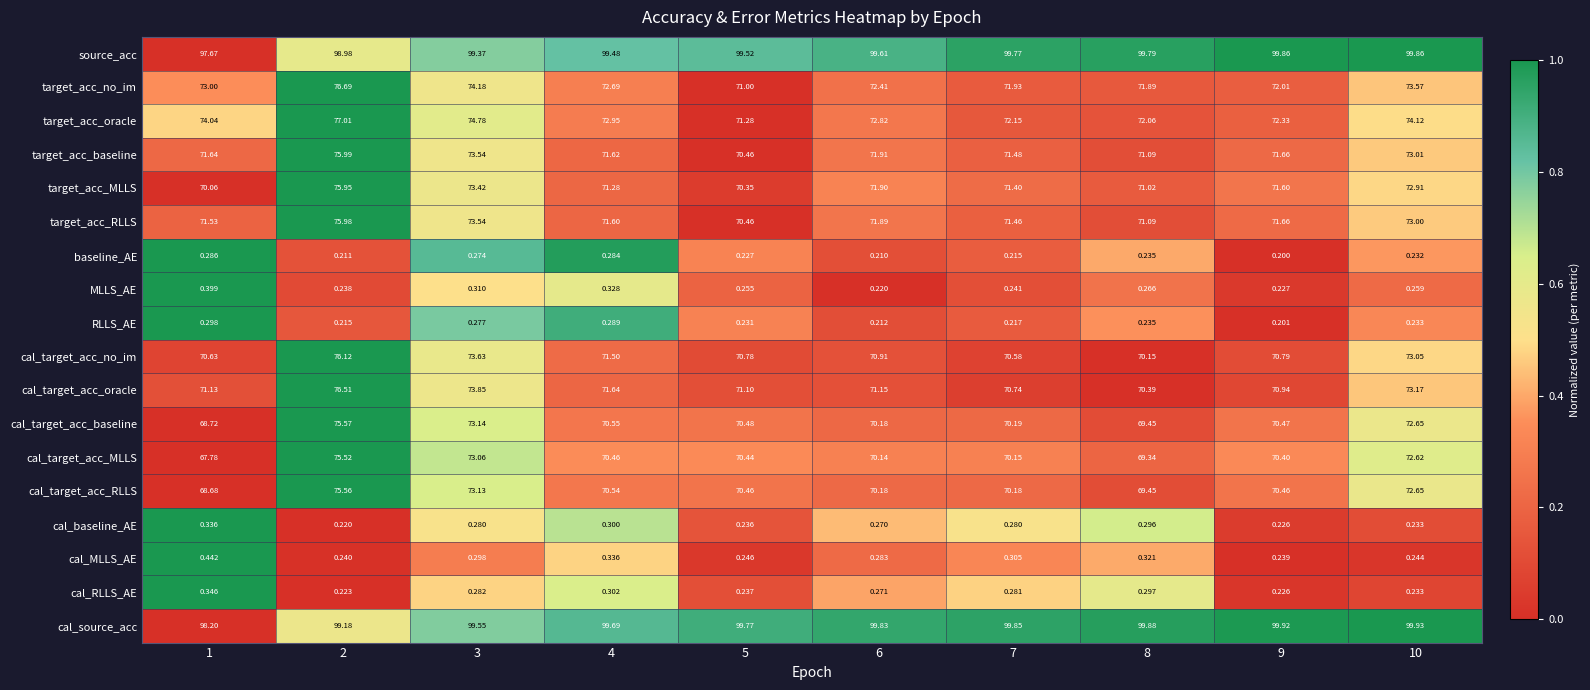

Is the value of target_acc_RLLS at 1 greater than the value of target_acc_MLLS at 10?

No